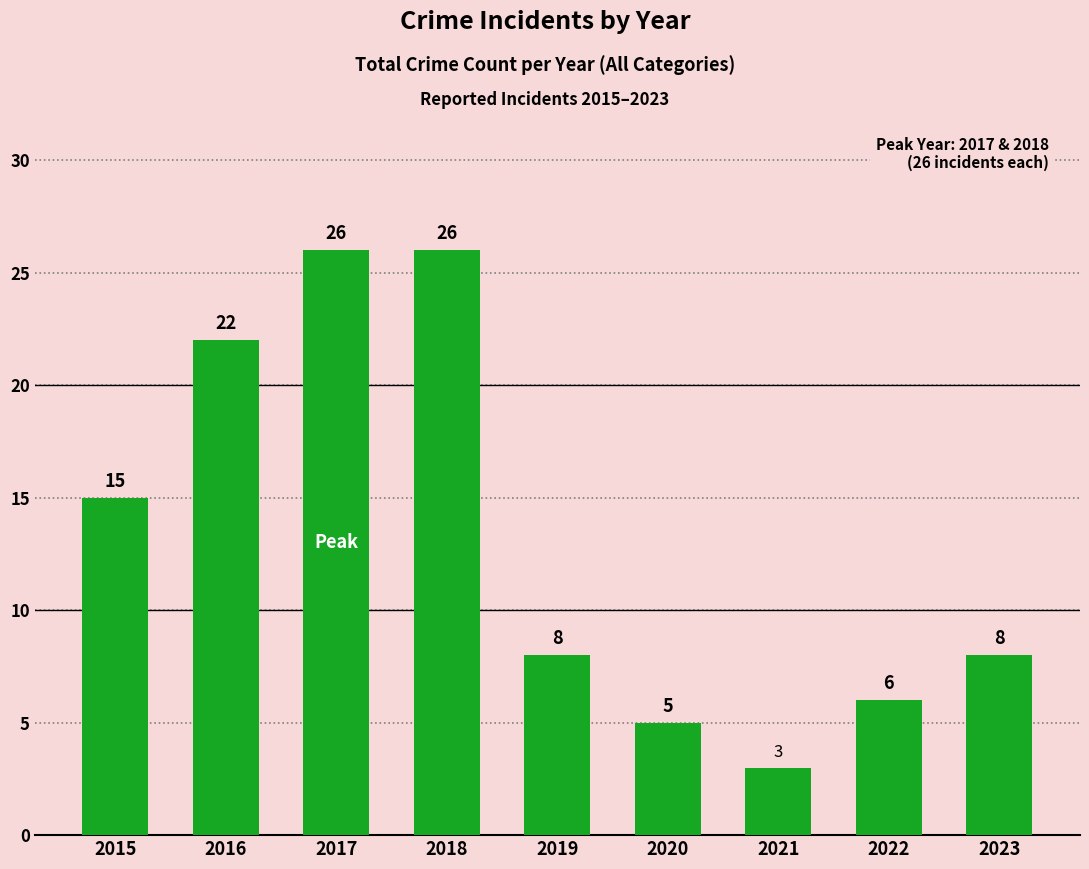

What is the change in value from 2018 to 2022?

-20